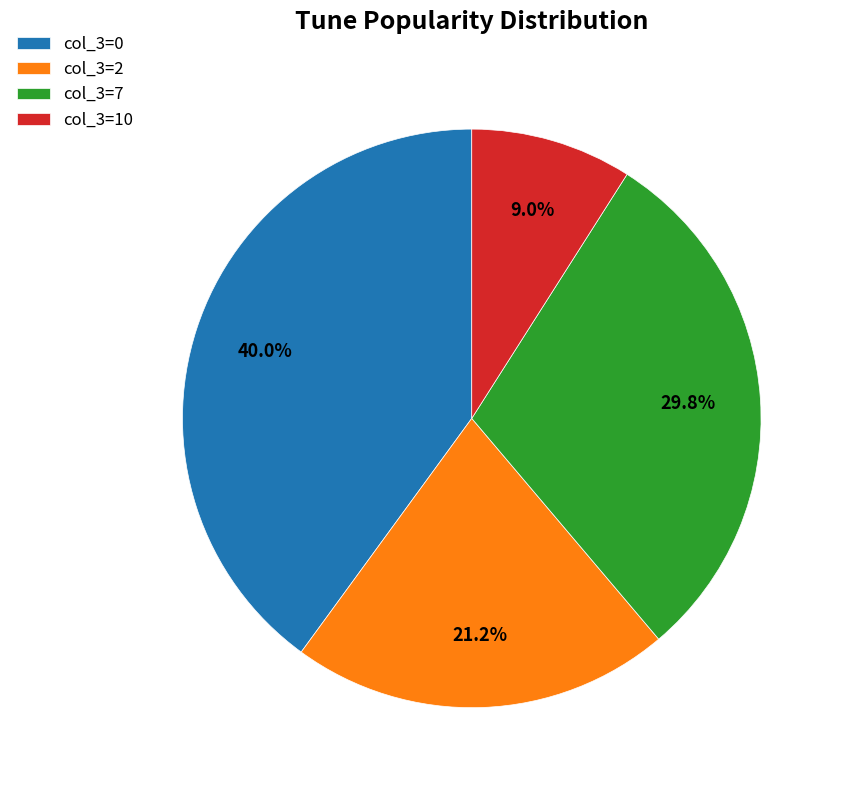

Is the sum of col_3=10 and col_3=2 greater than half?

No